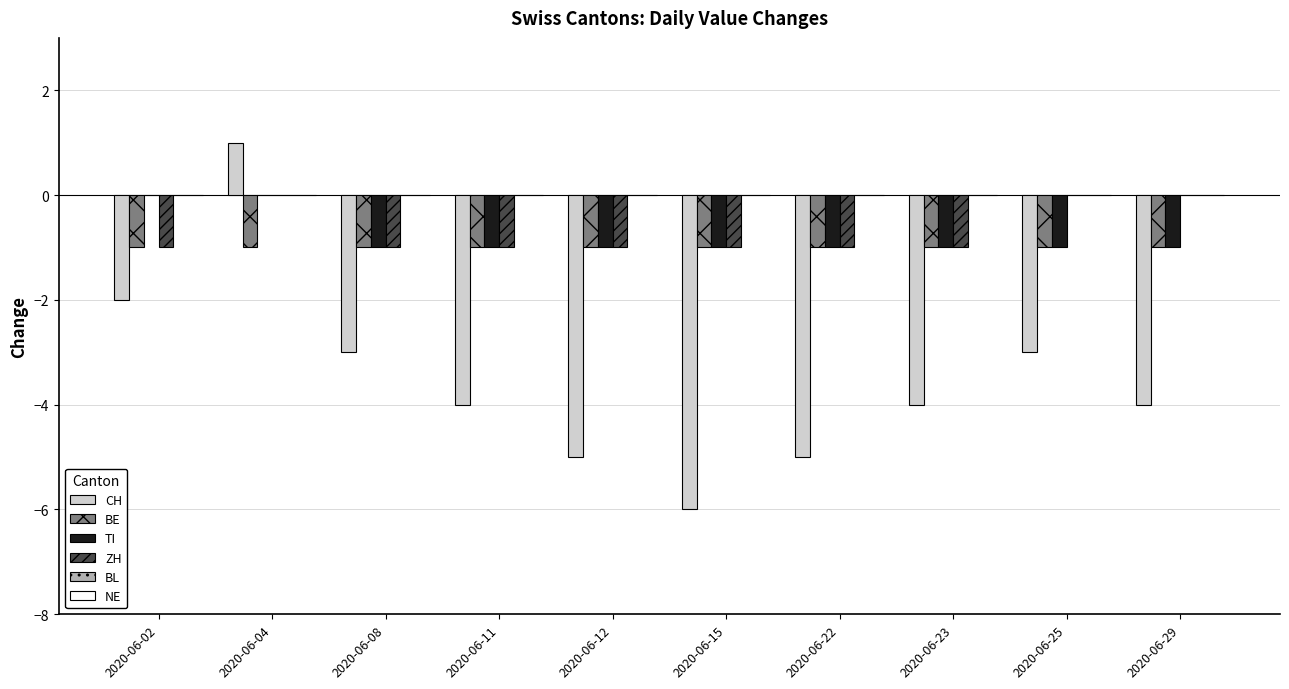

What is the sum of all ZH values?

-7